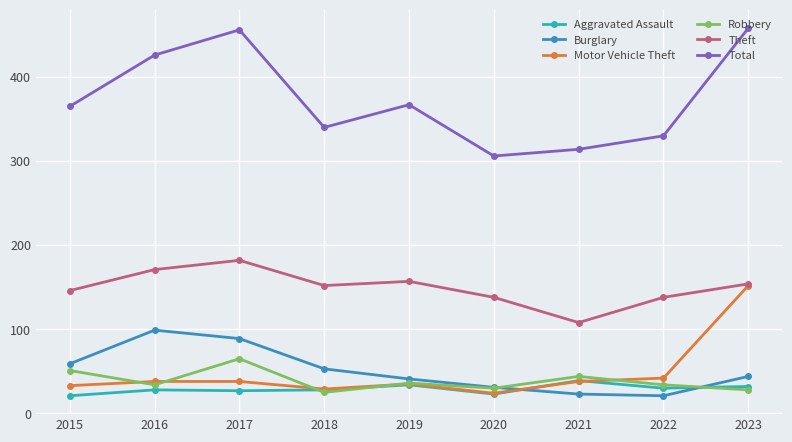

What is the sum of the Robbery values at 2019 and 2020?

66